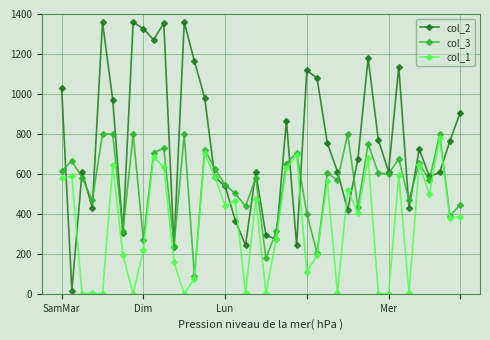

What are all the series names shown in the legend?

col_2, col_3, col_1